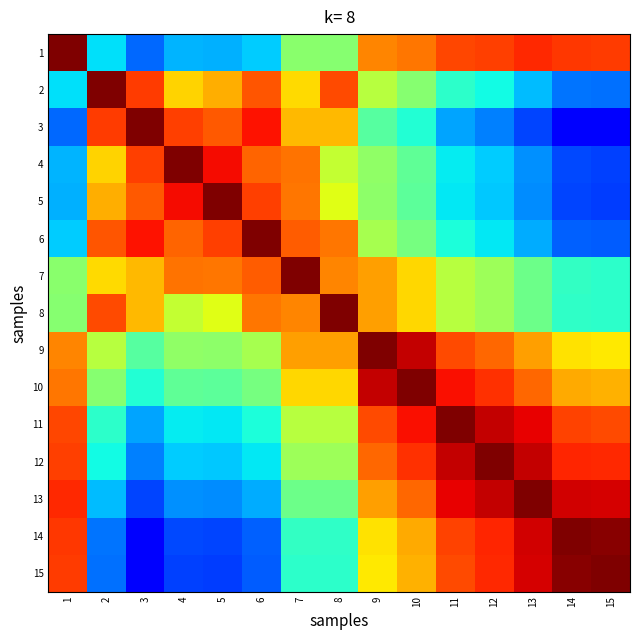

Reading right to left, extract all data points from this chart.

1: 15=0.8	14=0.8	13=0.9	12=0.8	11=0.8	10=0.8	9=0.8	8=0.5	7=0.5	6=0.3	5=0.3	4=0.3	3=0.2	2=0.3	1=1.0
2: 15=0.2	14=0.2	13=0.3	12=0.4	11=0.4	10=0.5	9=0.6	8=0.8	7=0.7	6=0.8	5=0.7	4=0.7	3=0.8	2=1.0	1=0.3
3: 15=0.1	14=0.1	13=0.2	12=0.3	11=0.3	10=0.4	9=0.5	8=0.7	7=0.7	6=0.9	5=0.8	4=0.8	3=1.0	2=0.8	1=0.2
4: 15=0.2	14=0.2	13=0.3	12=0.3	11=0.4	10=0.5	9=0.5	8=0.6	7=0.8	6=0.8	5=0.9	4=1.0	3=0.8	2=0.7	1=0.3
5: 15=0.2	14=0.2	13=0.3	12=0.3	11=0.4	10=0.5	9=0.5	8=0.6	7=0.8	6=0.8	5=1.0	4=0.9	3=0.8	2=0.7	1=0.3
6: 15=0.2	14=0.2	13=0.3	12=0.4	11=0.4	10=0.5	9=0.6	8=0.8	7=0.8	6=1.0	5=0.8	4=0.8	3=0.9	2=0.8	1=0.3
7: 15=0.4	14=0.4	13=0.5	12=0.5	11=0.6	10=0.7	9=0.7	8=0.8	7=1.0	6=0.8	5=0.8	4=0.8	3=0.7	2=0.7	1=0.5
8: 15=0.4	14=0.4	13=0.5	12=0.5	11=0.6	10=0.7	9=0.7	8=1.0	7=0.8	6=0.8	5=0.6	4=0.6	3=0.7	2=0.8	1=0.5
9: 15=0.7	14=0.7	13=0.7	12=0.8	11=0.8	10=0.9	9=1.0	8=0.7	7=0.7	6=0.6	5=0.5	4=0.5	3=0.5	2=0.6	1=0.8
10: 15=0.7	14=0.7	13=0.8	12=0.9	11=0.9	10=1.0	9=0.9	8=0.7	7=0.7	6=0.5	5=0.5	4=0.5	3=0.4	2=0.5	1=0.8
11: 15=0.8	14=0.8	13=0.9	12=0.9	11=1.0	10=0.9	9=0.8	8=0.6	7=0.6	6=0.4	5=0.4	4=0.4	3=0.3	2=0.4	1=0.8
12: 15=0.9	14=0.9	13=0.9	12=1.0	11=0.9	10=0.9	9=0.8	8=0.5	7=0.5	6=0.4	5=0.3	4=0.3	3=0.3	2=0.4	1=0.8
13: 15=0.9	14=0.9	13=1.0	12=0.9	11=0.9	10=0.8	9=0.7	8=0.5	7=0.5	6=0.3	5=0.3	4=0.3	3=0.2	2=0.3	1=0.9
14: 15=1.0	14=1.0	13=0.9	12=0.9	11=0.8	10=0.7	9=0.7	8=0.4	7=0.4	6=0.2	5=0.2	4=0.2	3=0.1	2=0.2	1=0.8
15: 15=1.0	14=1.0	13=0.9	12=0.9	11=0.8	10=0.7	9=0.7	8=0.4	7=0.4	6=0.2	5=0.2	4=0.2	3=0.1	2=0.2	1=0.8